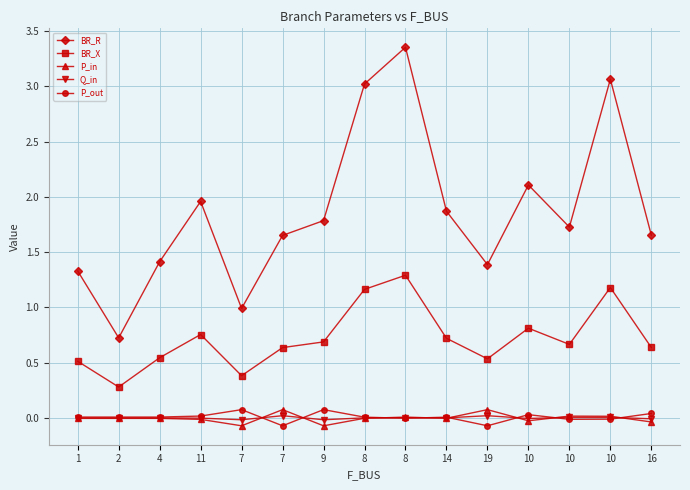

The BR_X series shows 0.6 at 16. True or false?

True